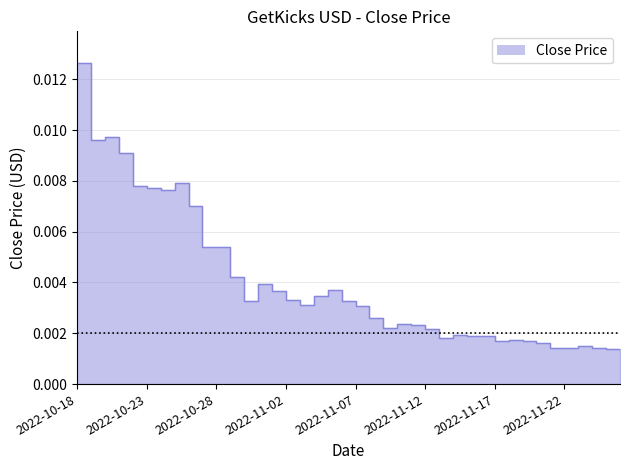

What position from the left is 2022-10-26?

9